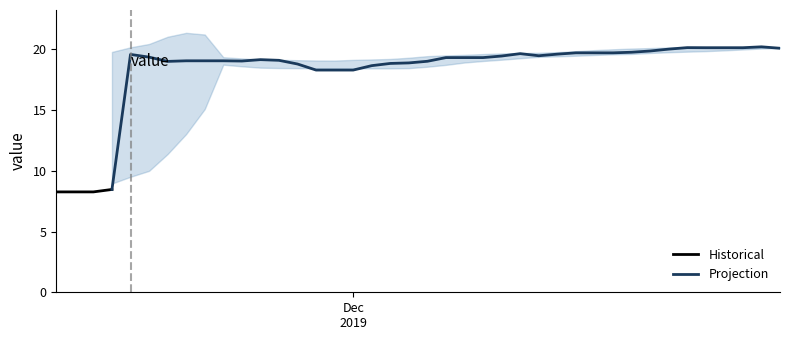

What is the label of the 25th point from the left?

09-12-2019